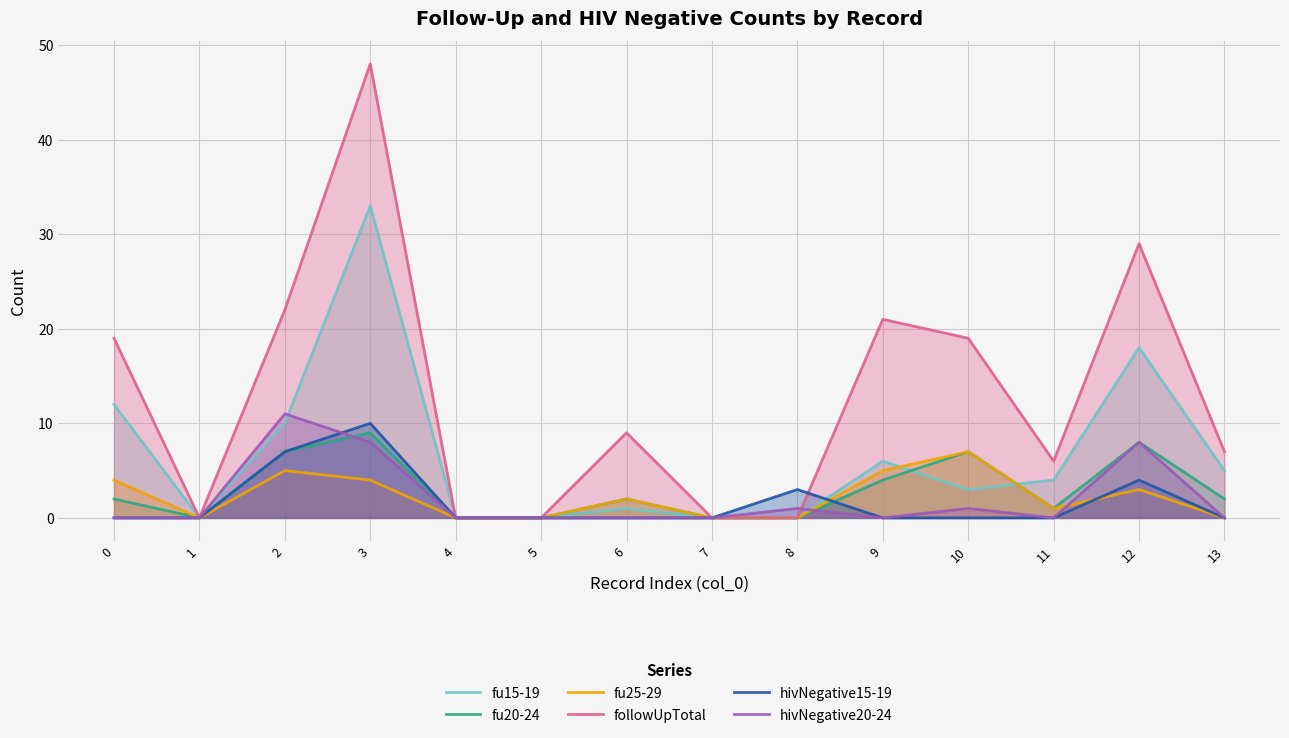

What is the difference between the highest and lowest values at 11?

6